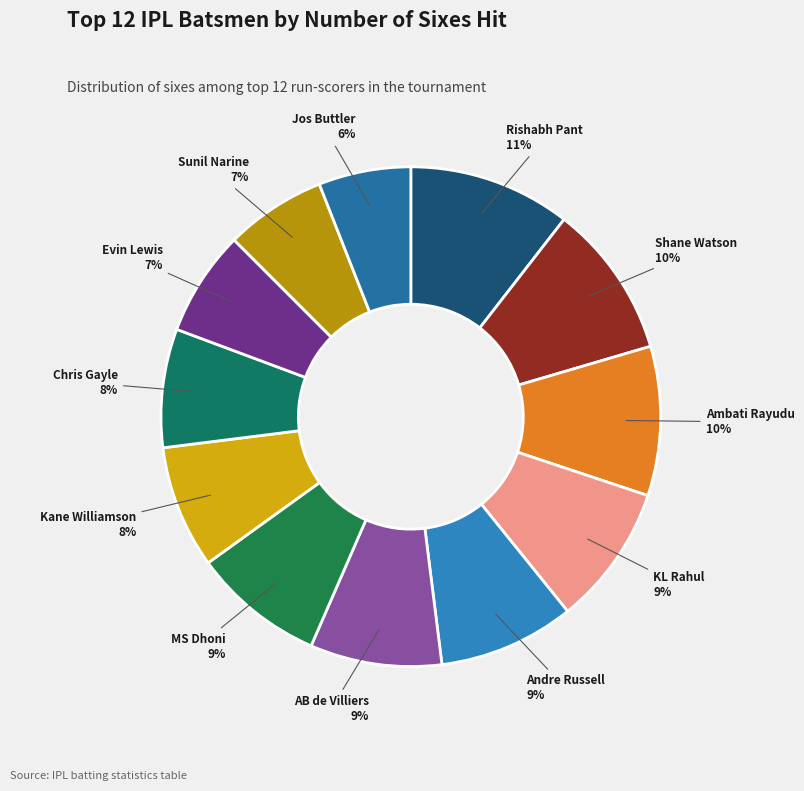

How many segments does this pie chart have?

12